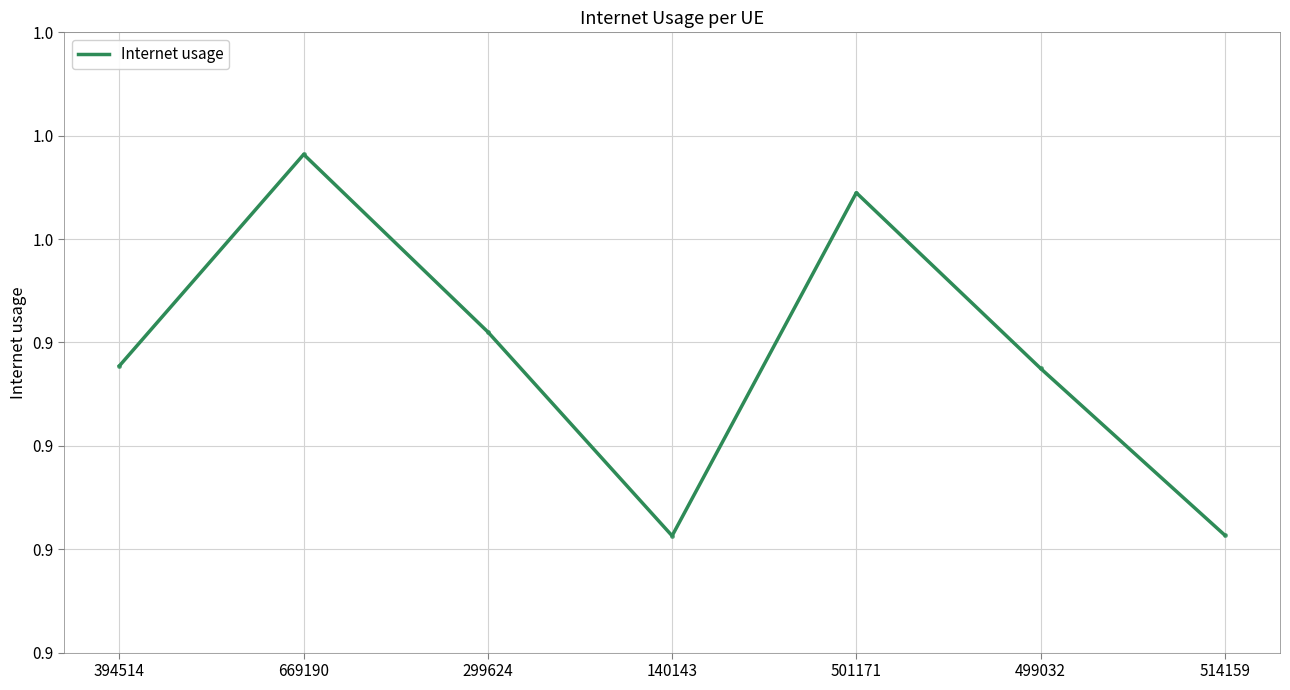

Does the chart have visible grid lines?

Yes